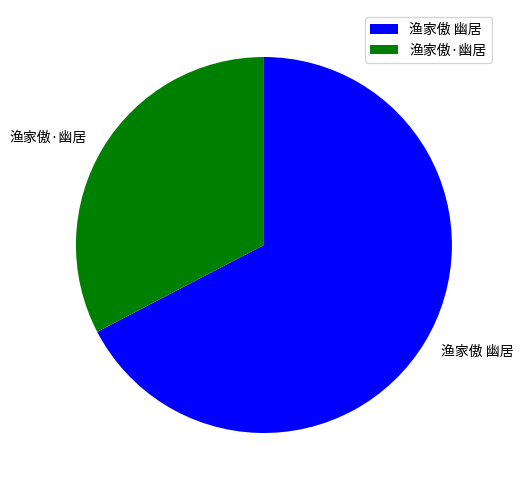

Between 渔家傲 幽居 and 渔家傲·幽居, which is larger?

渔家傲 幽居